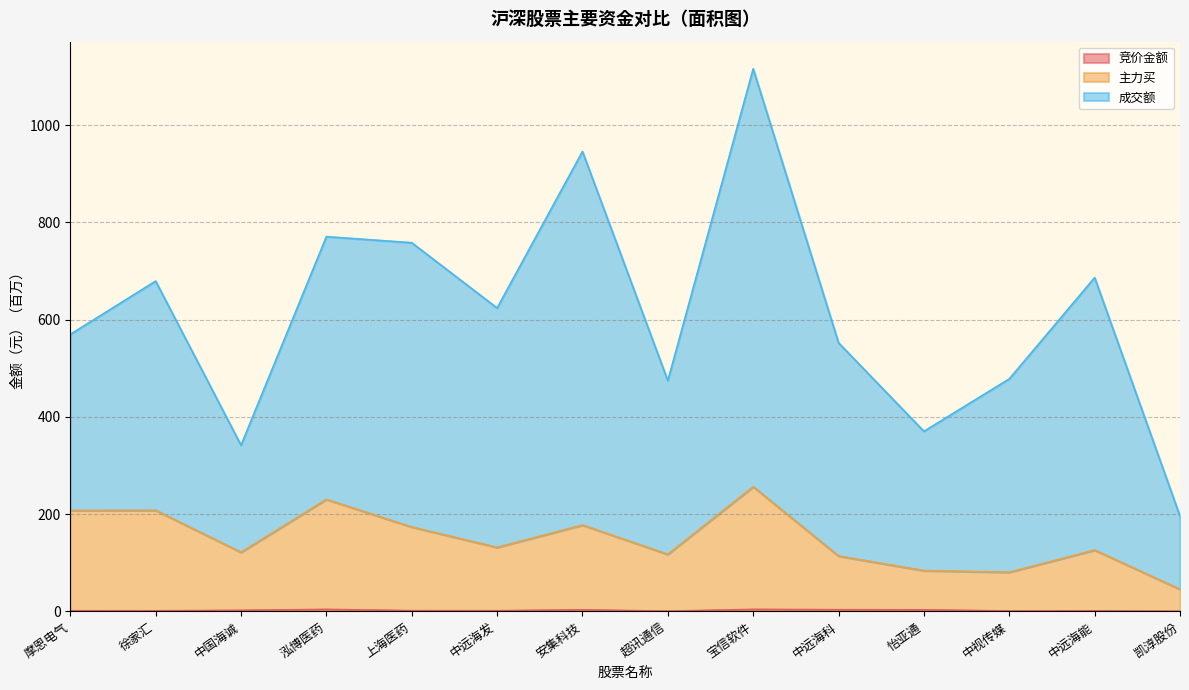

True or false: 竞价金额 and 成交额 cross at least once.

False